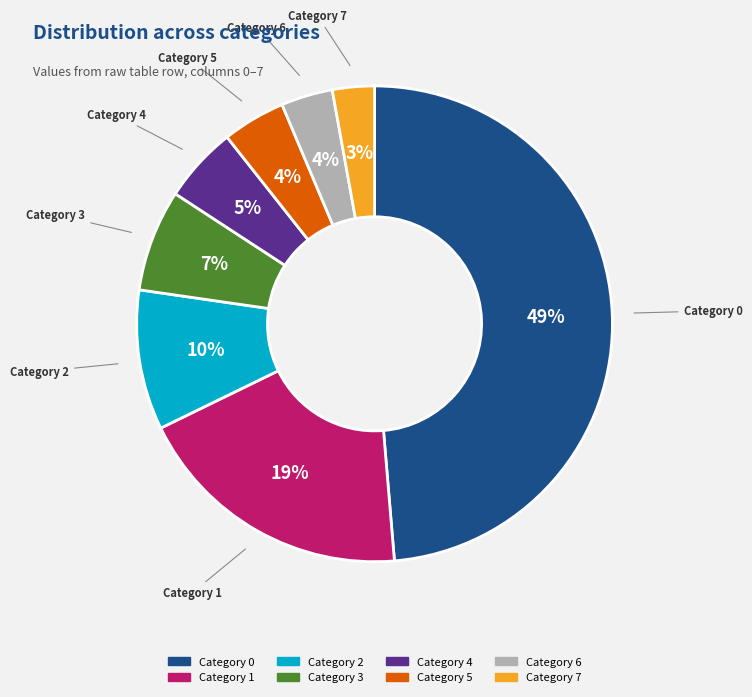

Does any single category account for the majority?

No